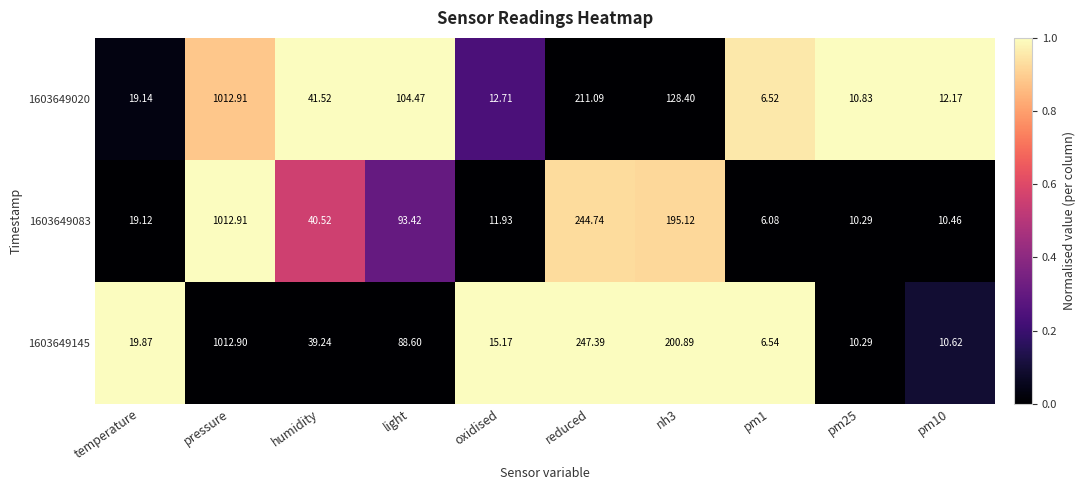

Where is 1603649020 nearest to the value 509?

reduced